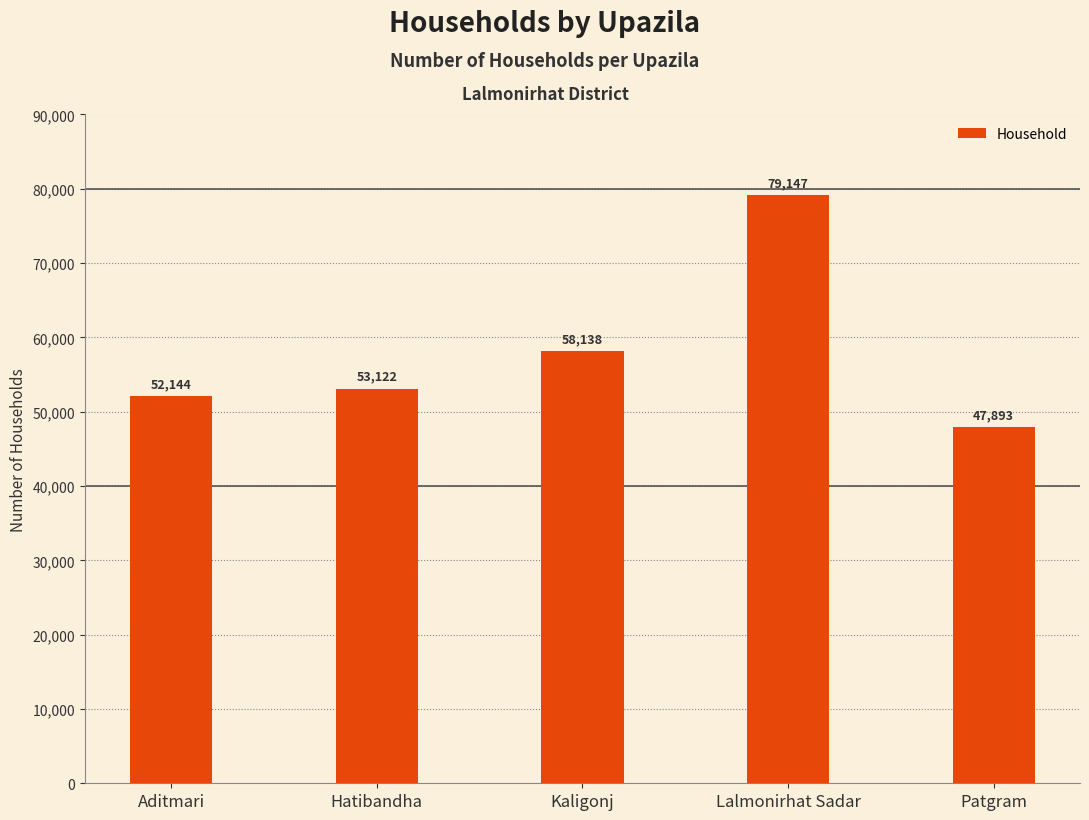

Reading left to right, what are all the values shown in this chart?

52144	53122	58138	79147	47893